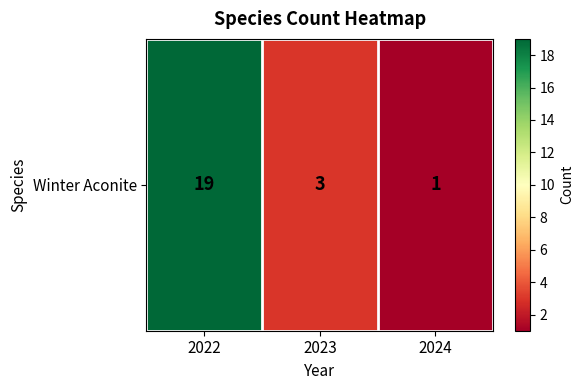

How many values are between 1 and 19?

3